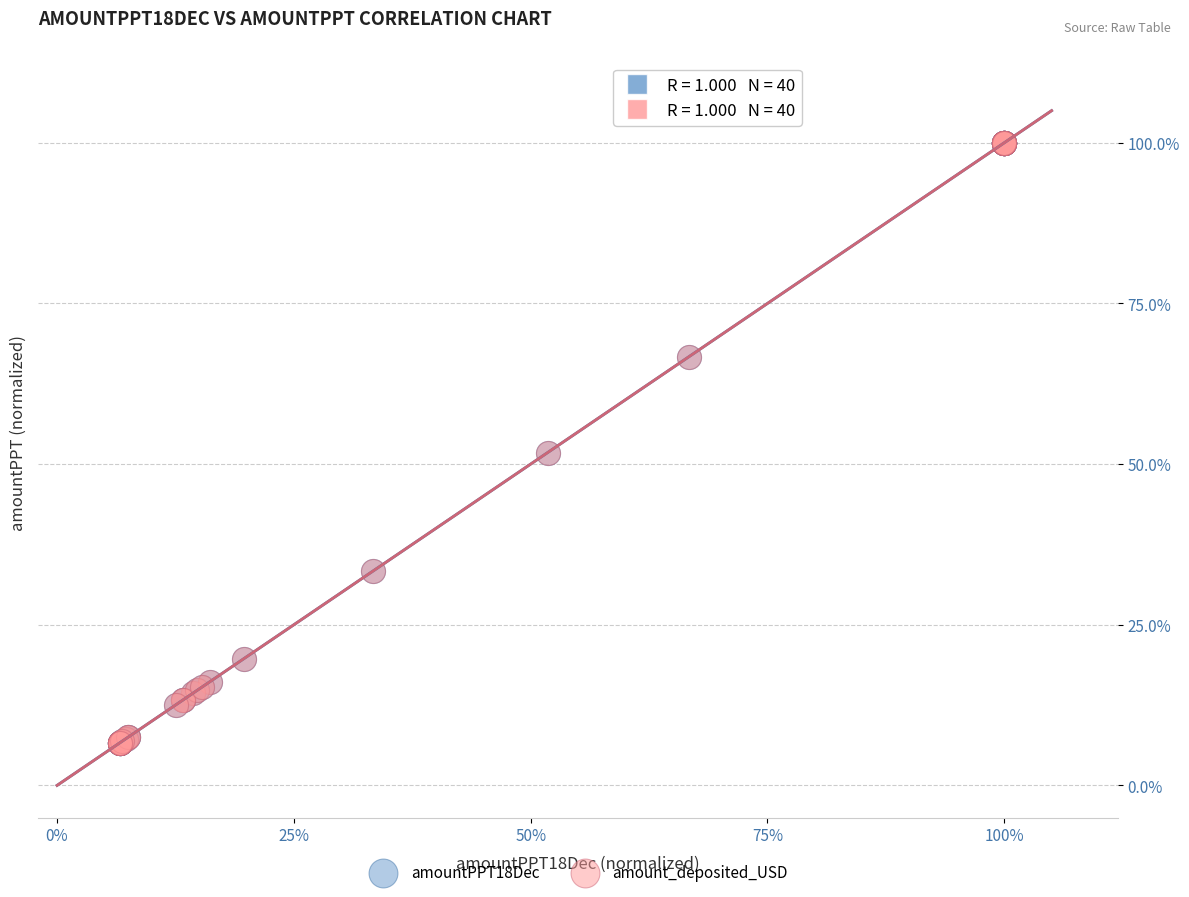

What are all the series names shown in the legend?

amountPPT18Dec, amount_deposited_USD